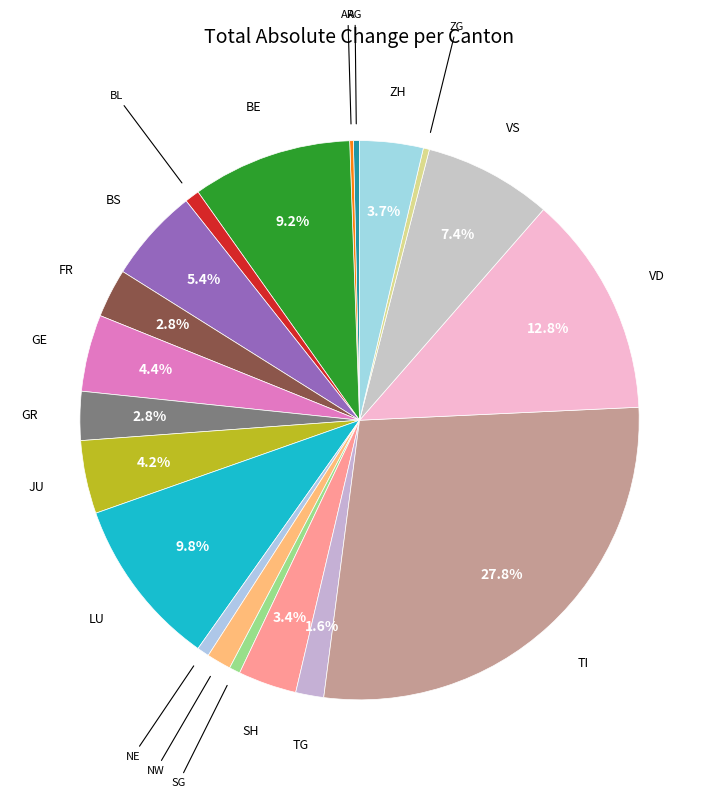

To the nearest percent, what is the difference between the TG and GR slice percentages?

1%